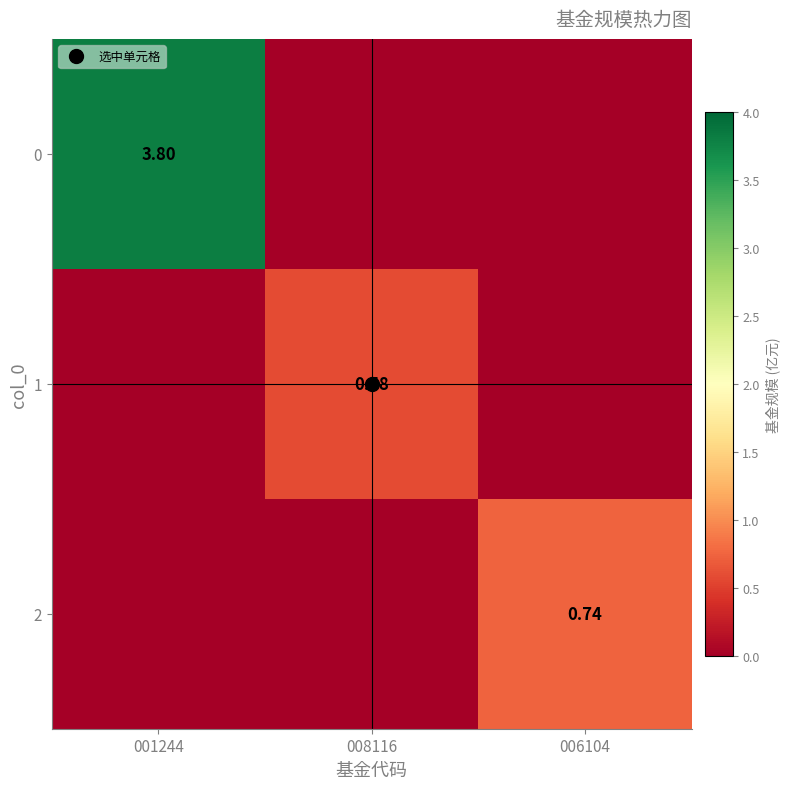

The value of 0 at 006104 is 0.0. True or false?

True